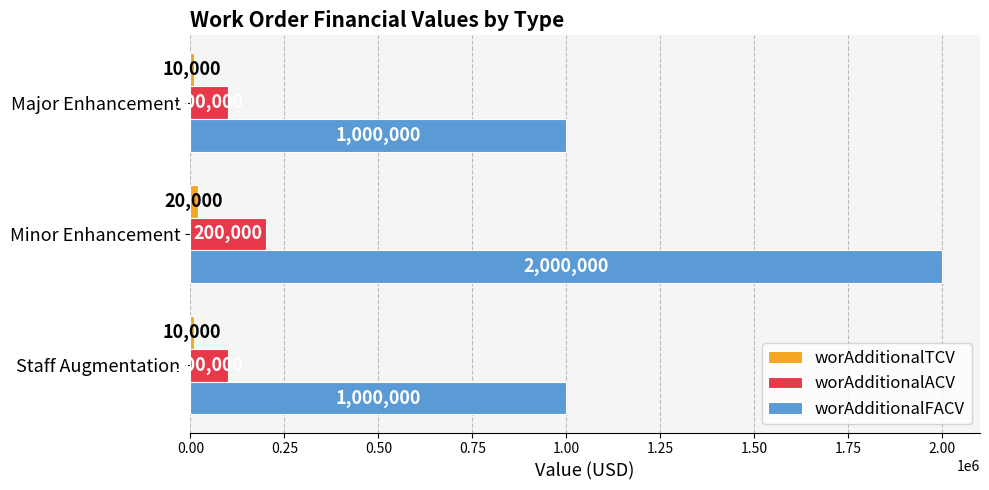

What is the sum of the worAdditionalFACV values at Minor Enhancement and Staff Augmentation?

3000000